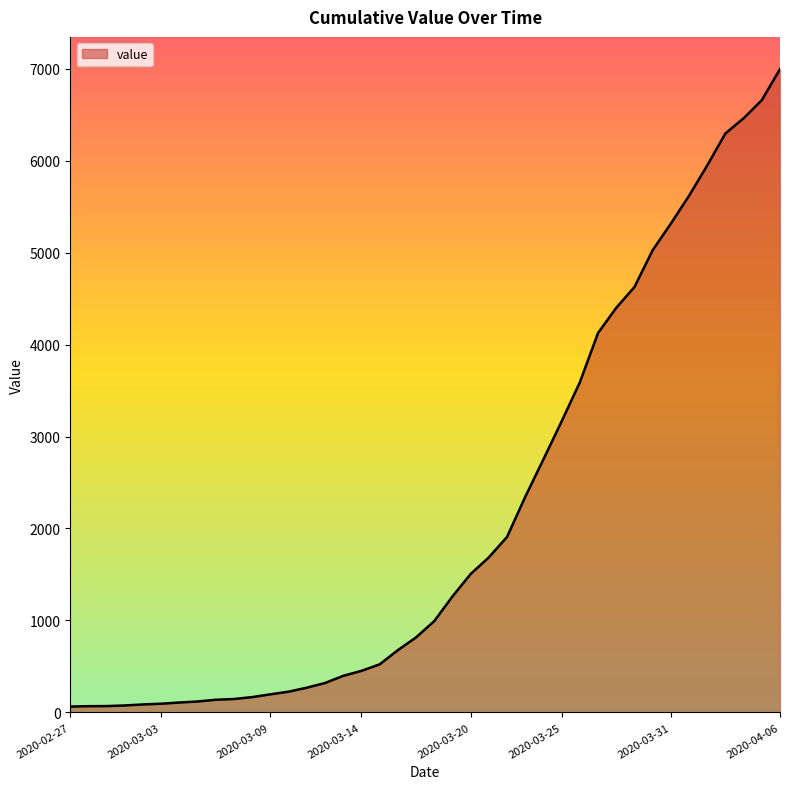

What is the greatest value displayed?

6995